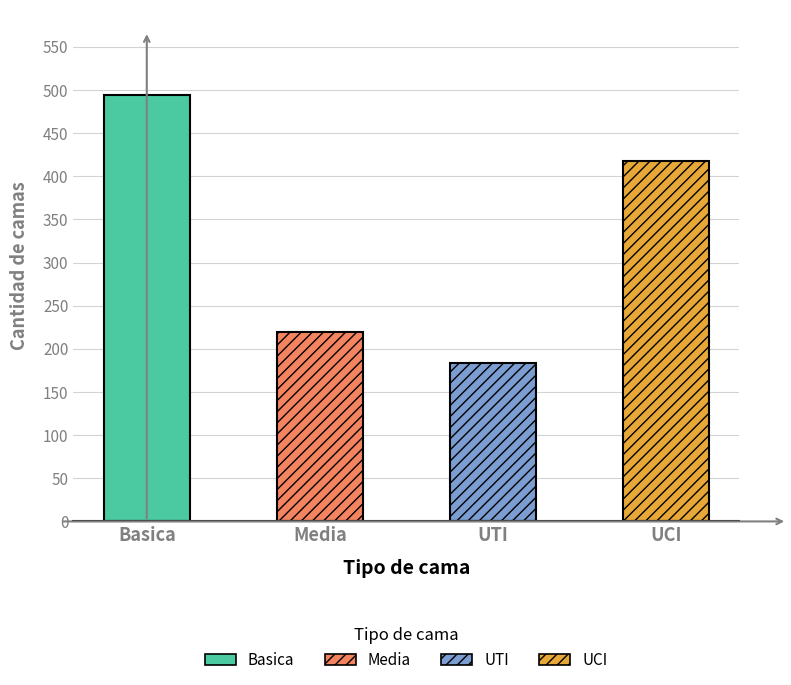

What is the label of the 2nd bar from the left?

Media